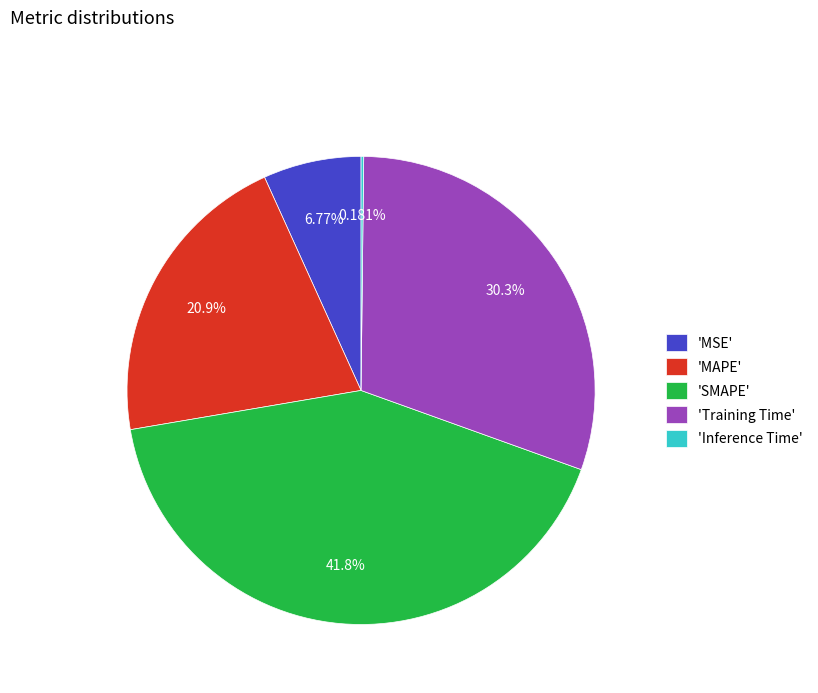

To the nearest percent, what is the average slice percentage?

20%